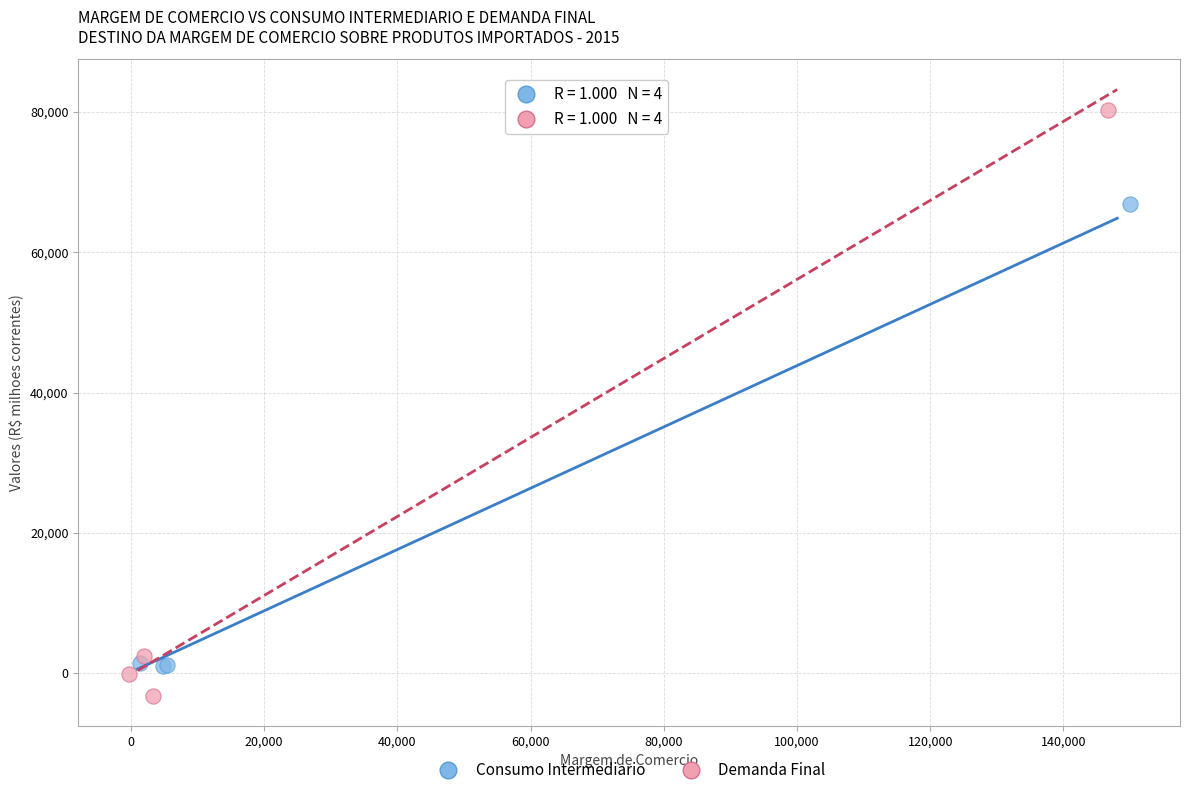

Which series reaches the maximum Y coordinate?

Demanda Final